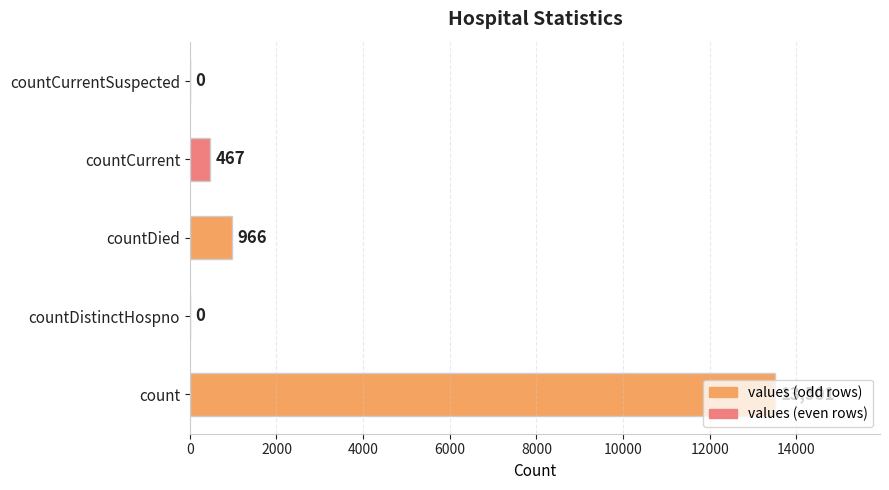

What value does the data have at countCurrent?

467